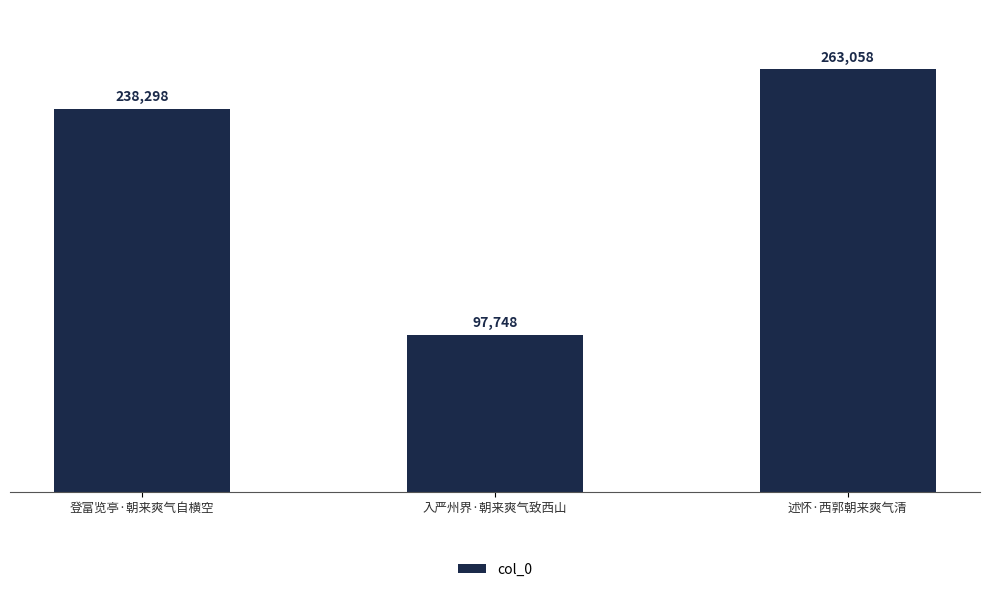

What is the approximate value at 登富览亭·朝来爽气自横空?

238298